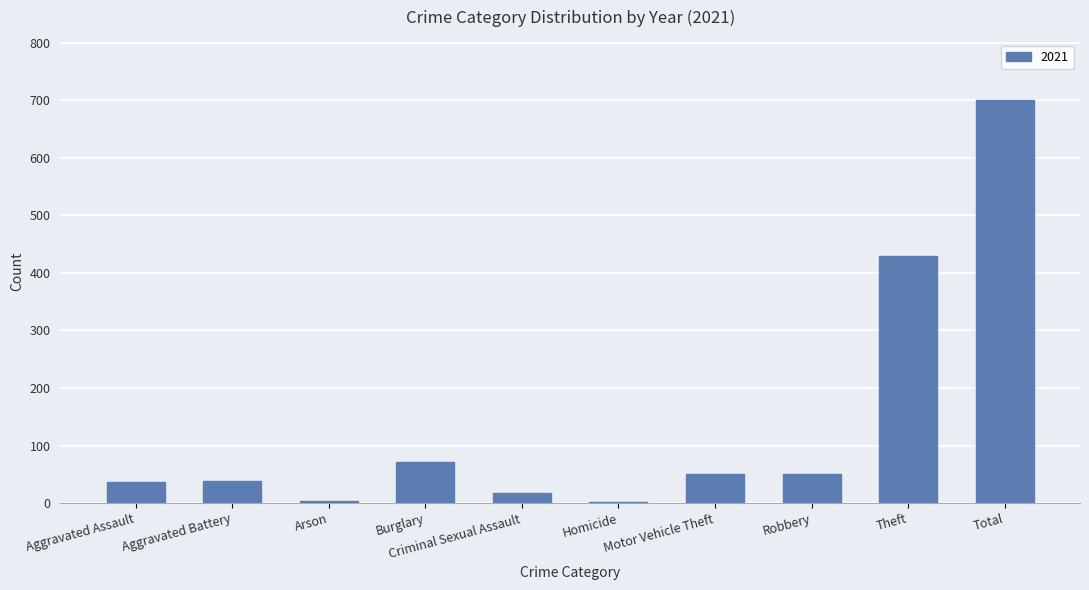

Which category has the highest value across all series?

Total